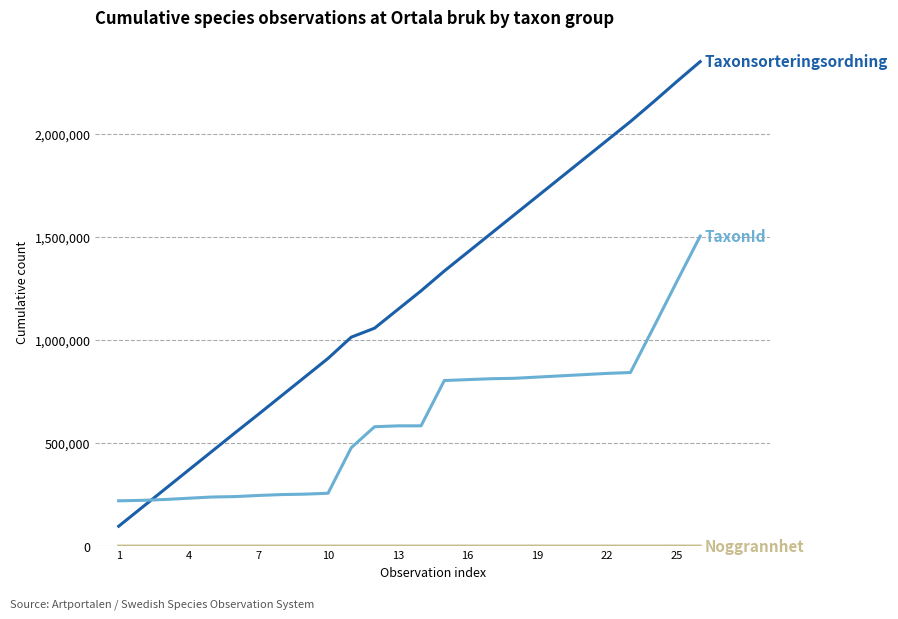

Count the number of categories in the chart.

26